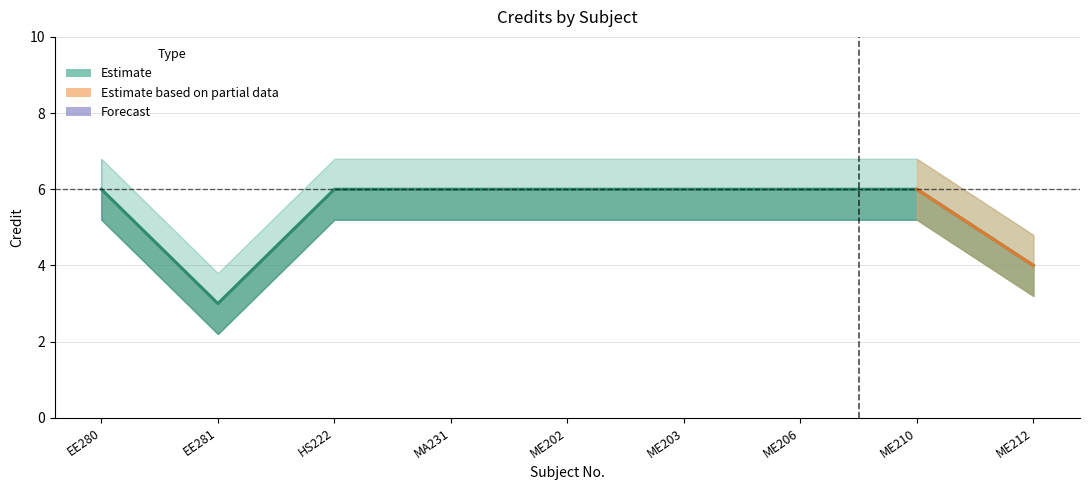

Reading right to left, extract all data points from this chart.

ME212=4	ME210=6	ME206=6	ME203=6	ME202=6	MA231=6	HS222=6	EE281=3	EE280=6